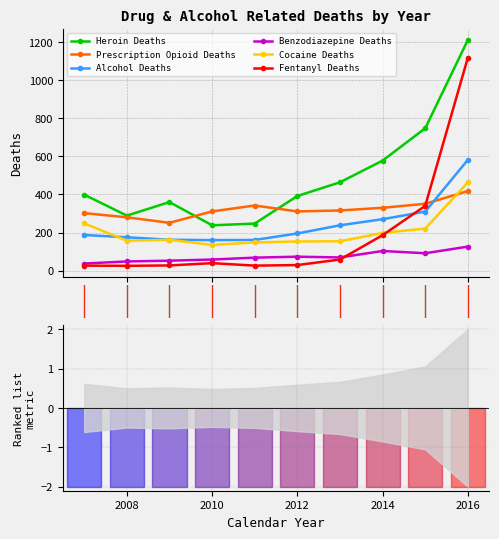

True or false: Cocaine Deaths has more than 1 points higher than both neighbors.

False